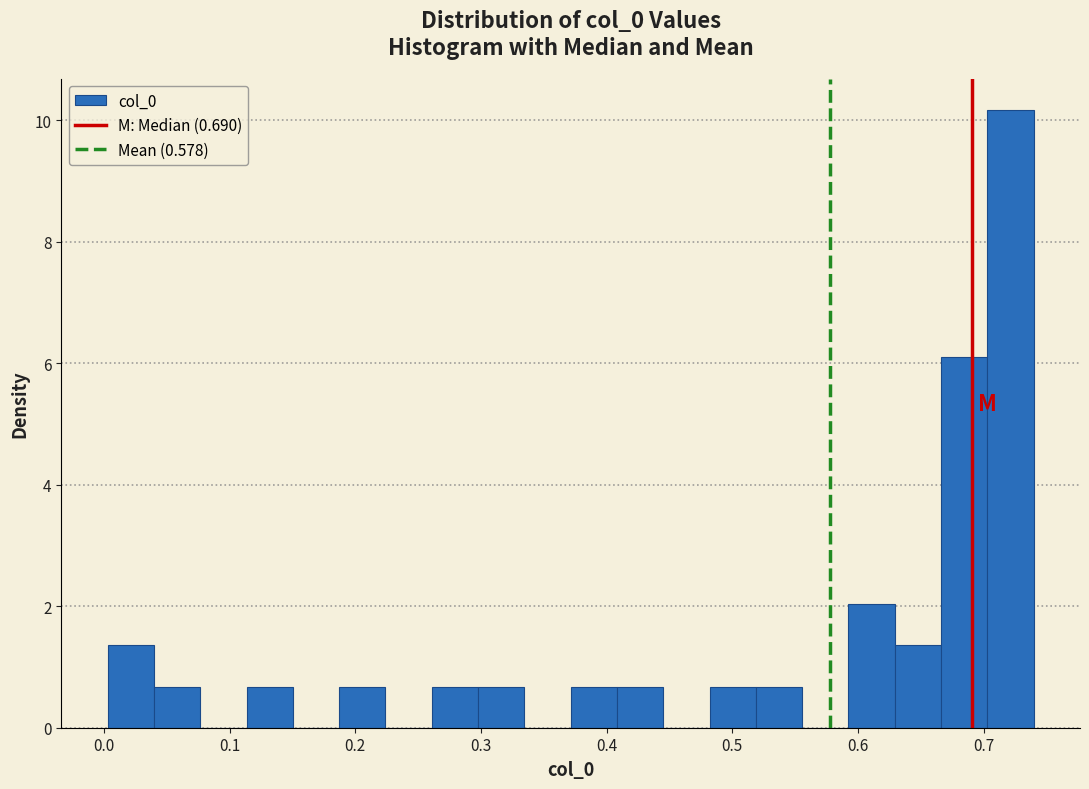

Around what value on the x-axis is the tallest bar? Give the approximate position of its centre, as read against the axis.

0.72